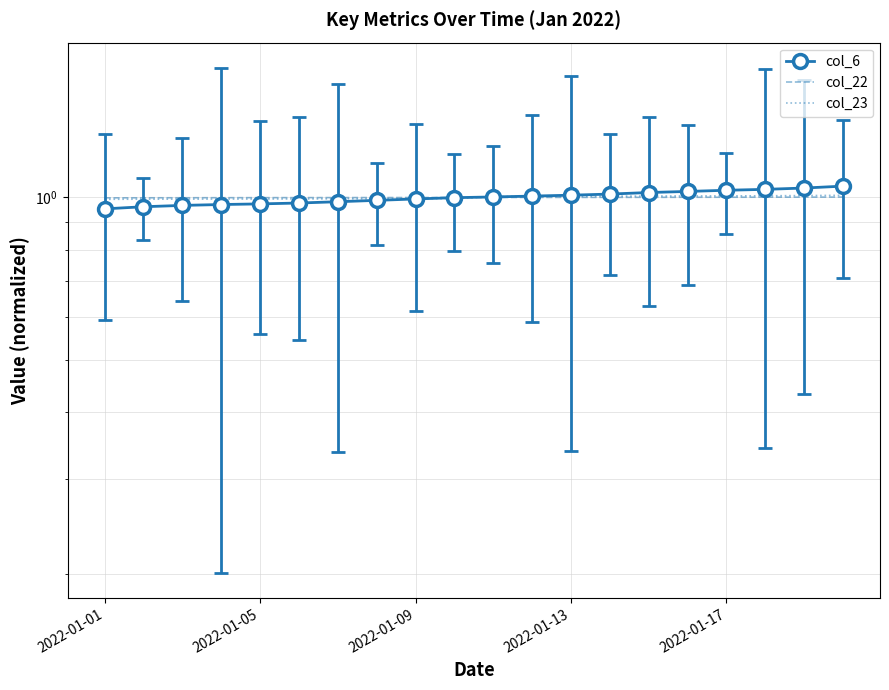

The value of col_22 at 2022-01-05 is 1.0. True or false?

True